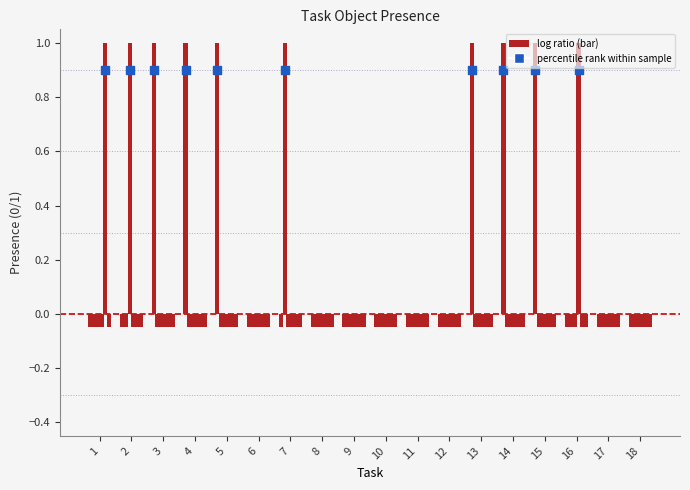

Which series has the widest spread of Y values?

Object_1_anchovy